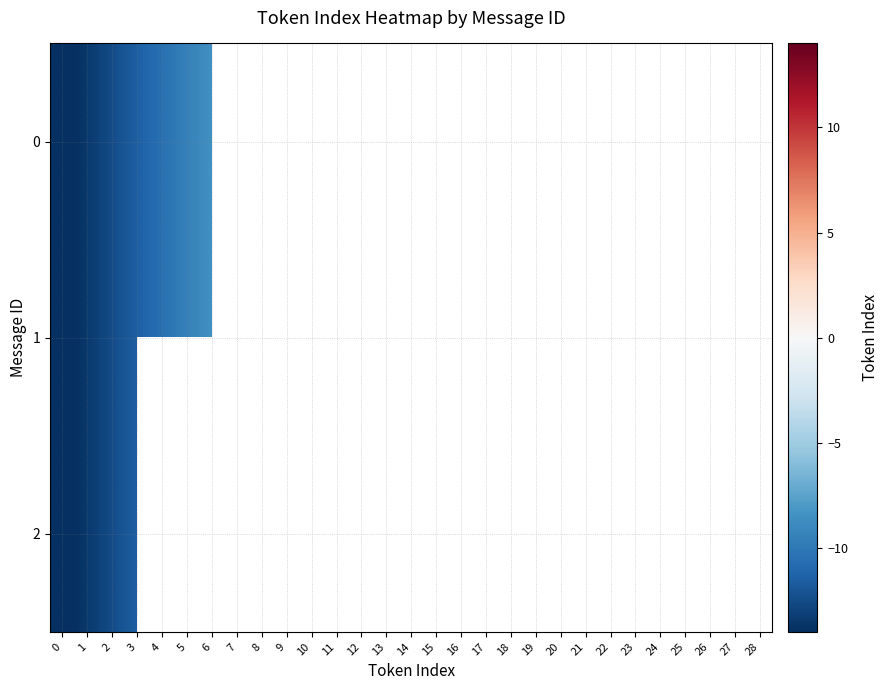

Count the number of data series in this chart.

3